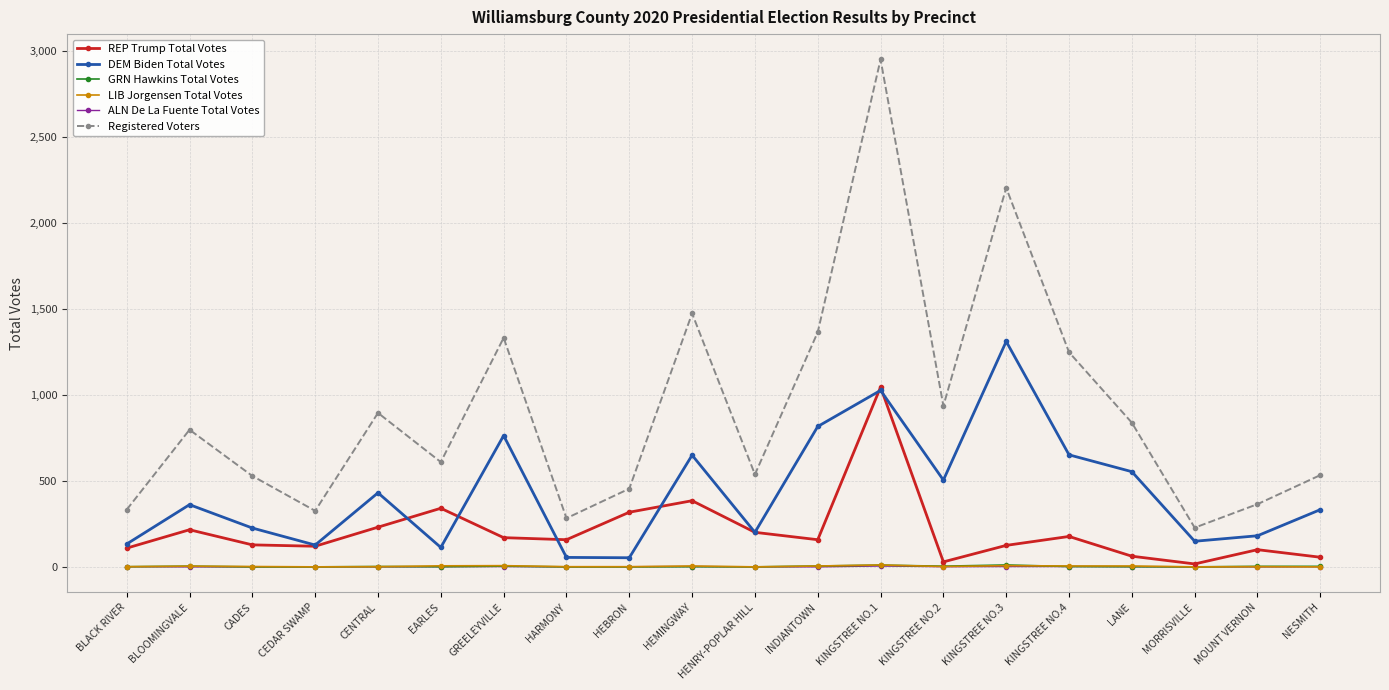

At which category does DEM Biden Total Votes reach its first local peak?

BLOOMINGVALE